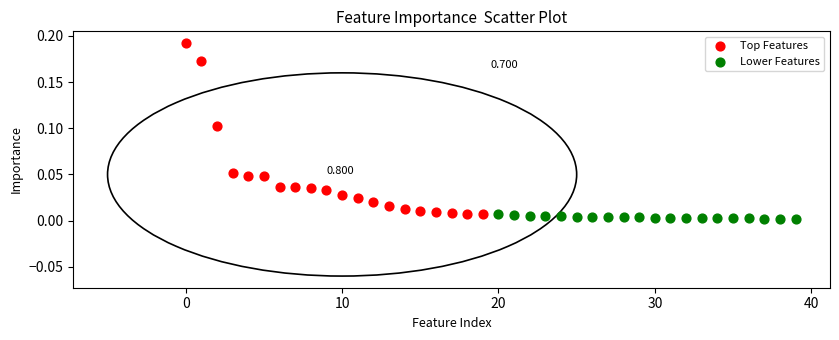

Which series has the widest spread of Y values?

Top Features